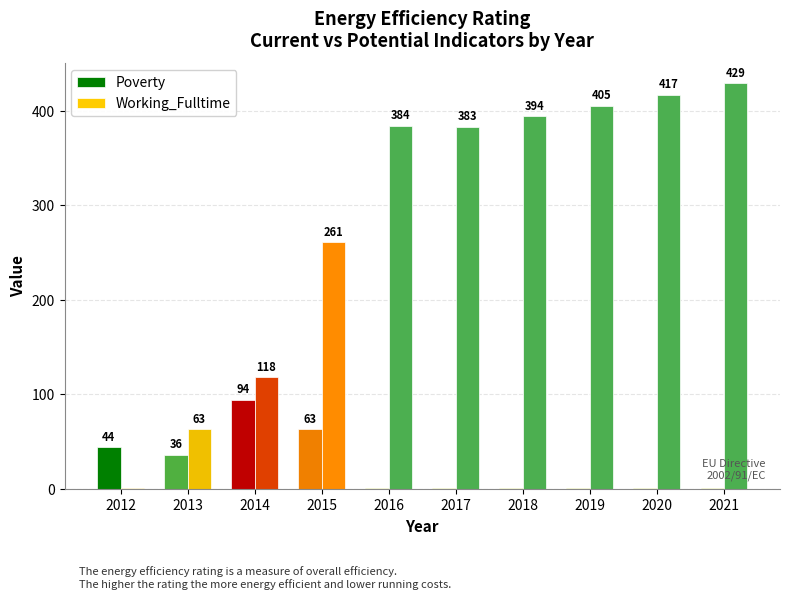

What is the sum of the Poverty values at 2015 and 2014?

157